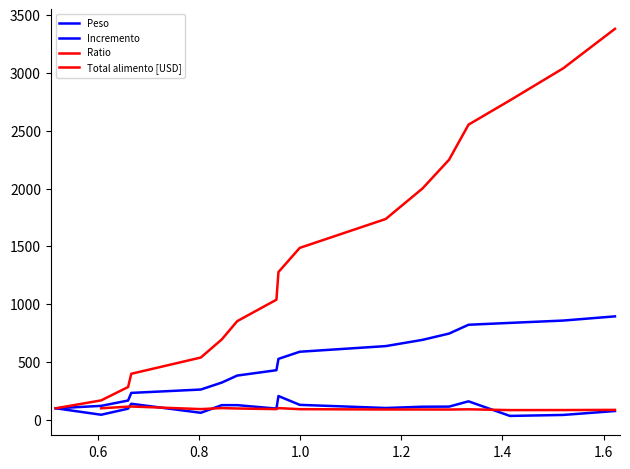

Is it true that Ratio equals 31.7 at 1.0?

False